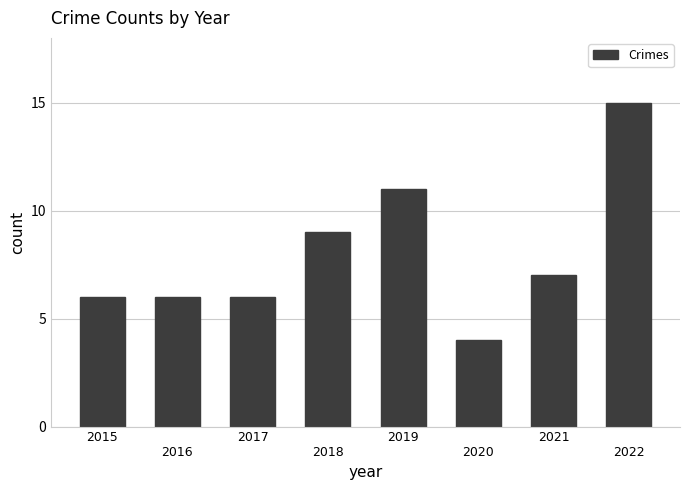

What is the value of the 7th bar from the left?

7